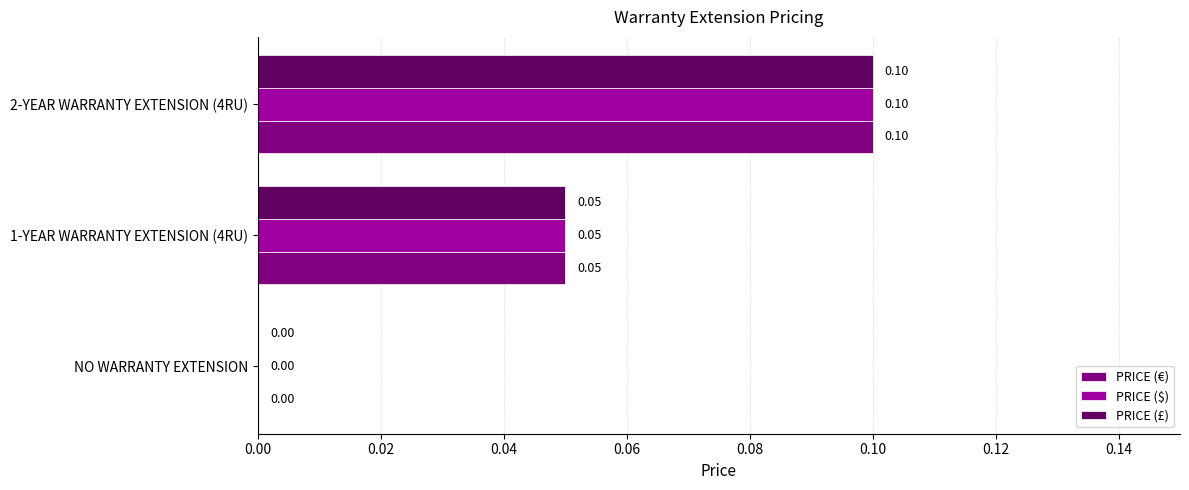

At which label is PRICE (£) closest to 0?

NO WARRANTY EXTENSION